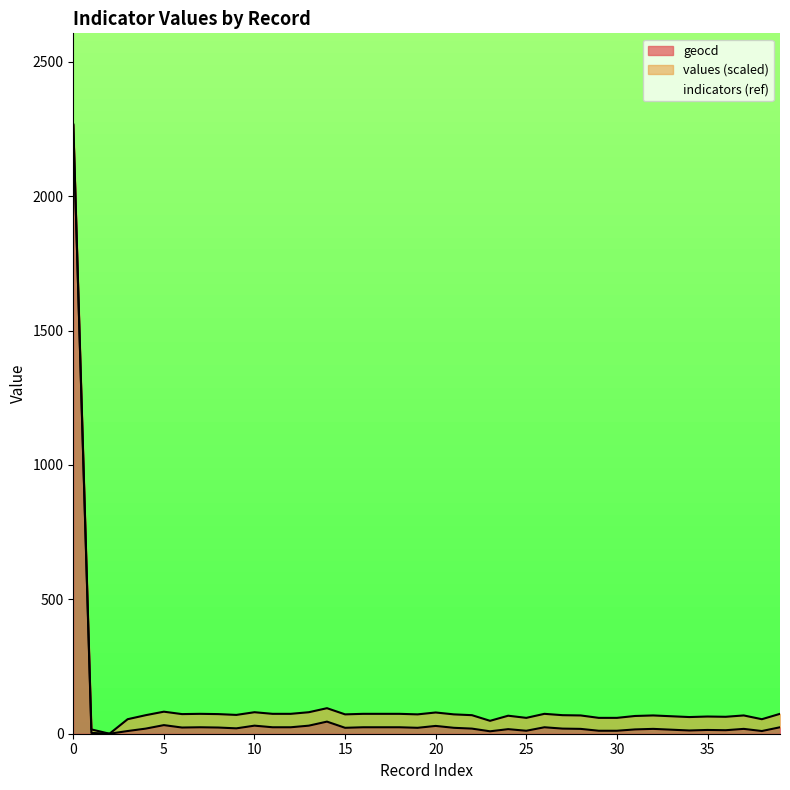

Rank the series by their average value, from lowest to highest.

values, geocd